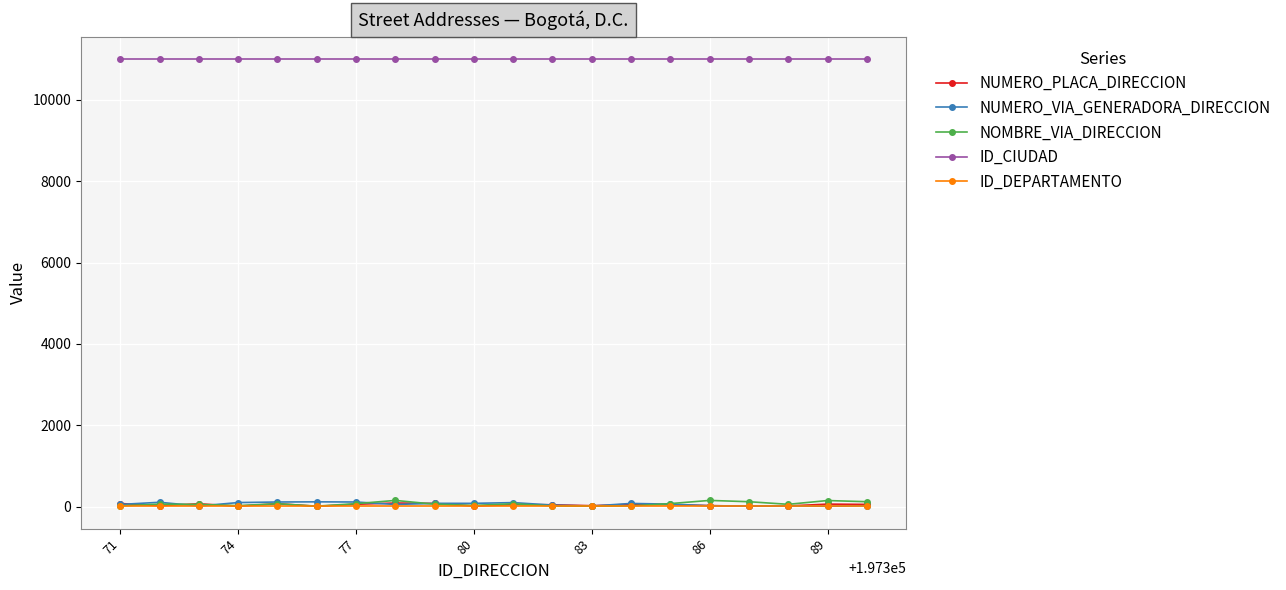

At how many categories does at least one series exceed 9005?

20